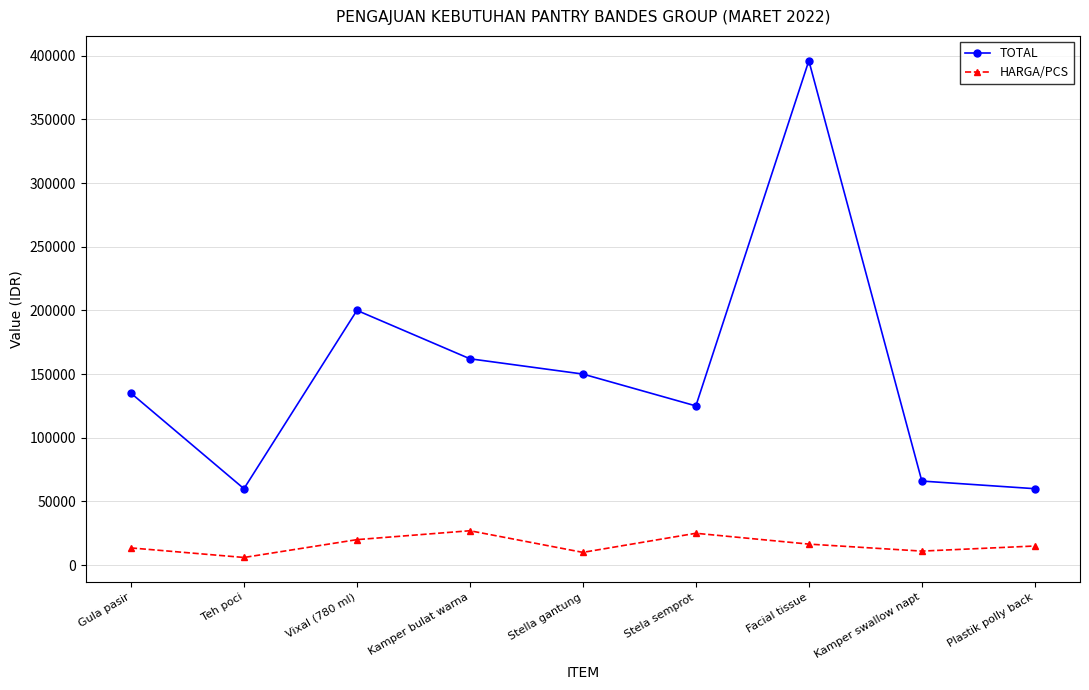

The HARGA/PCS series shows 15000 at Plastik polly back. True or false?

True